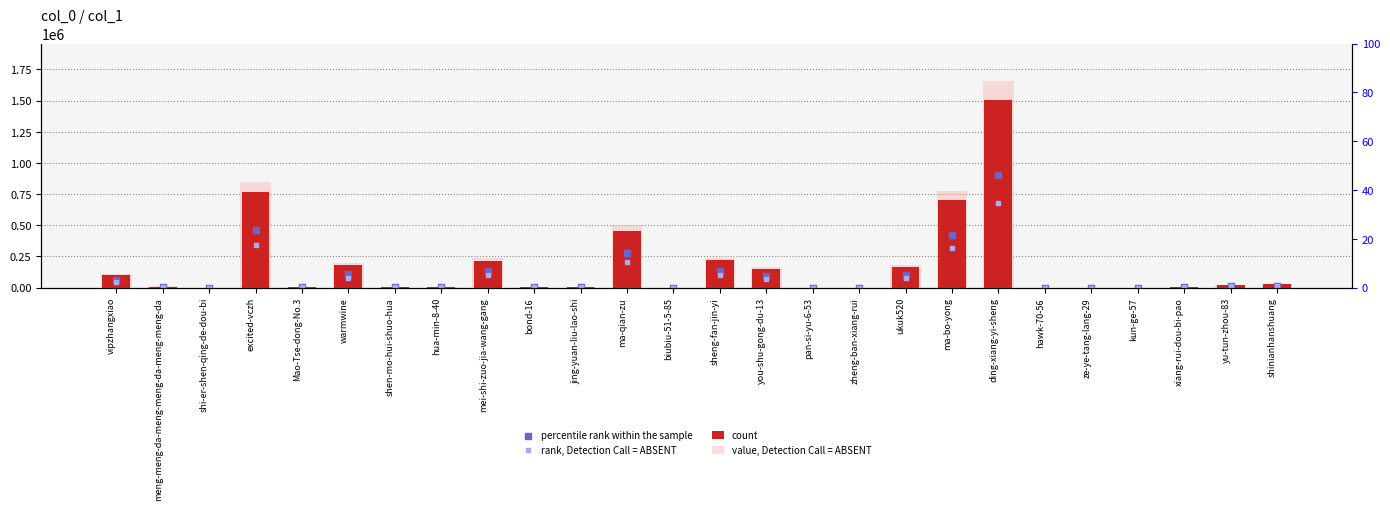

Which series contains the lowest Y value?

rank, Detection Call = ABSENT